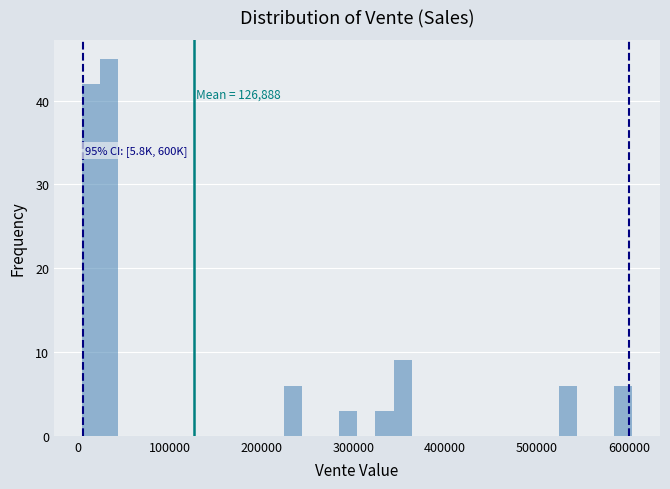

Read against the x-axis, roughly where is the centre of the tallest bar?

30000